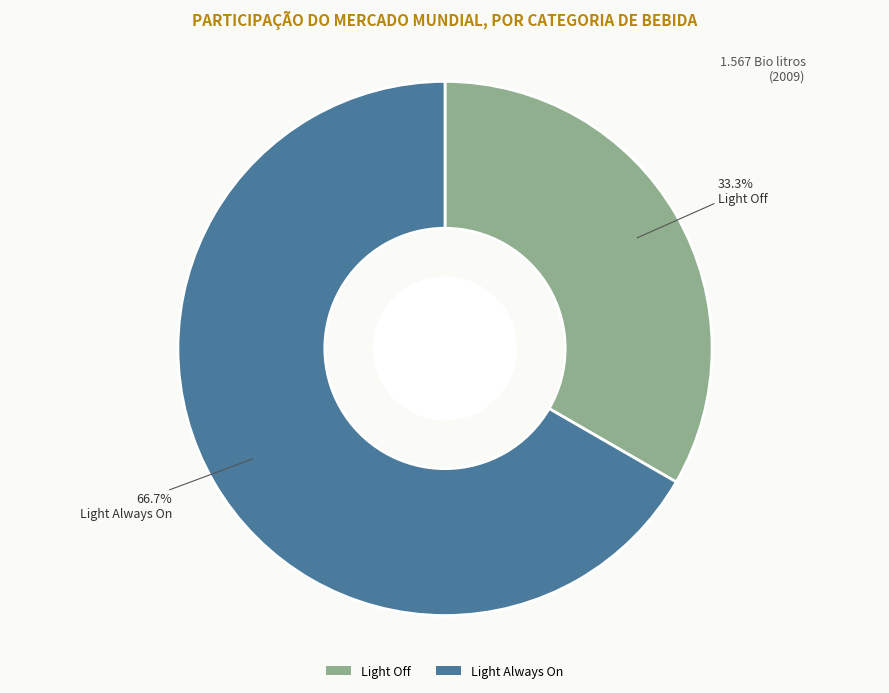

How many segments does this pie chart have?

2